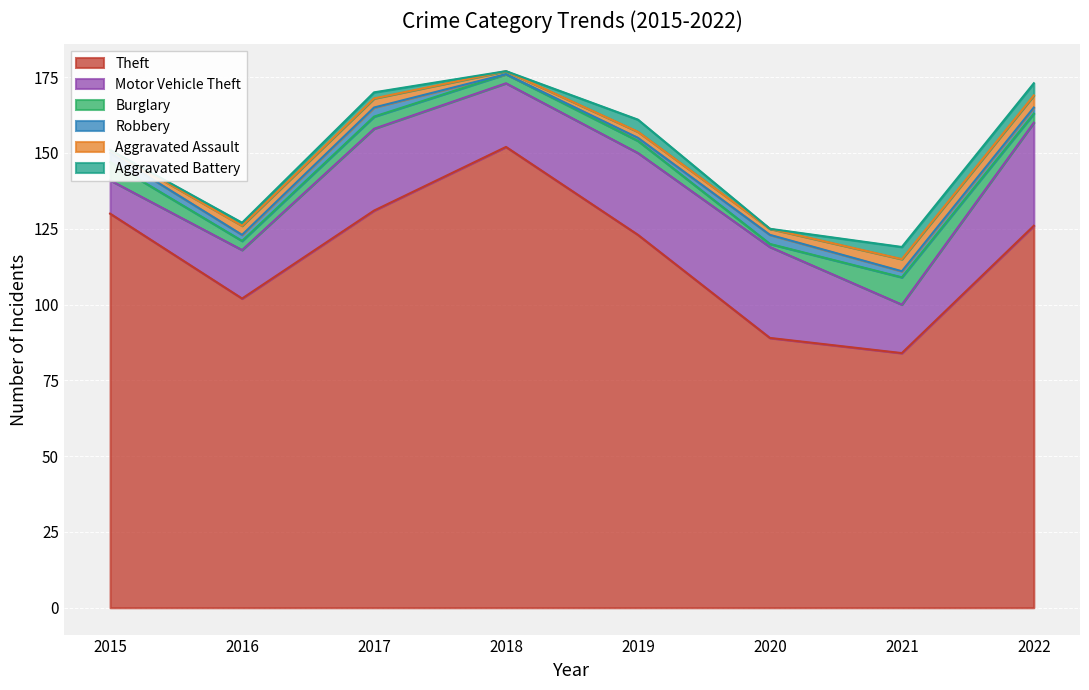

How many interior local valleys does the Theft series have?

2